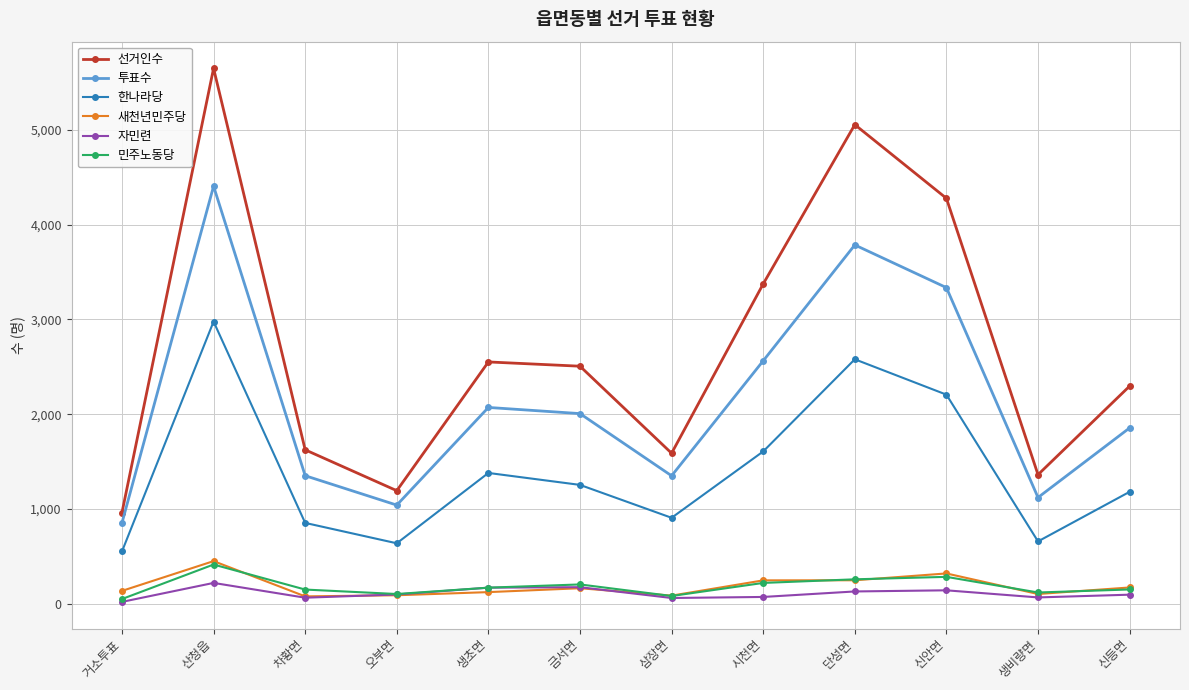

What is the difference between the second highest and minimum values in the 민주노동당 series?

234